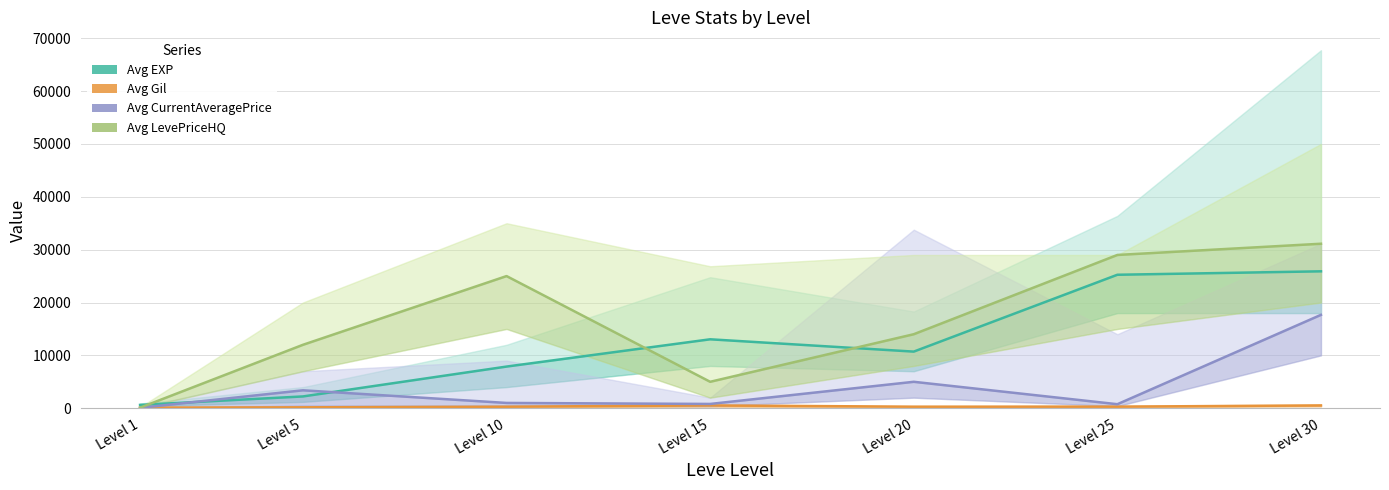

What value does the Avg Gil series have at Level 30, to the nearest 10?

530